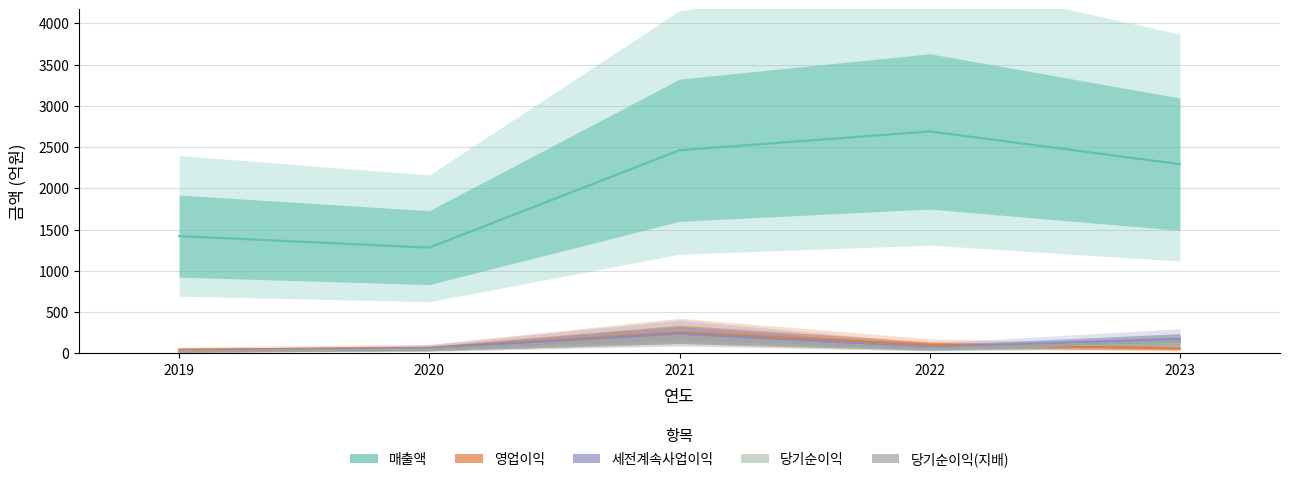

True or false: 매출액 and 당기순이익(지배) intersect in this chart.

False